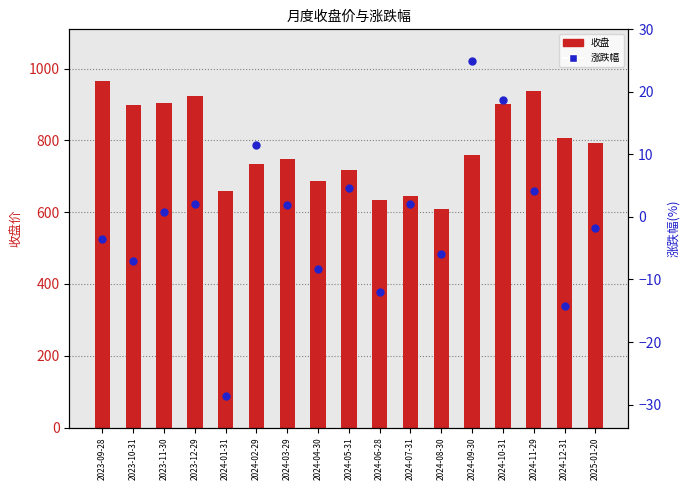

Which series reaches the minimum Y coordinate?

涨跌幅